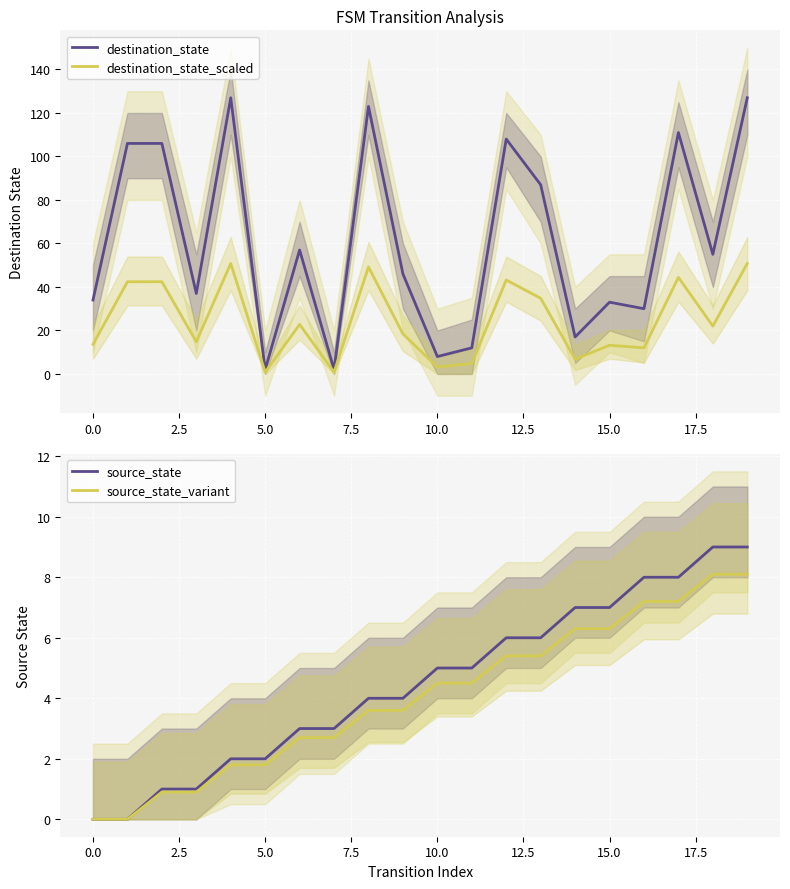

True or false: source_state_variant has a value of 3.4 at 15.0.

False